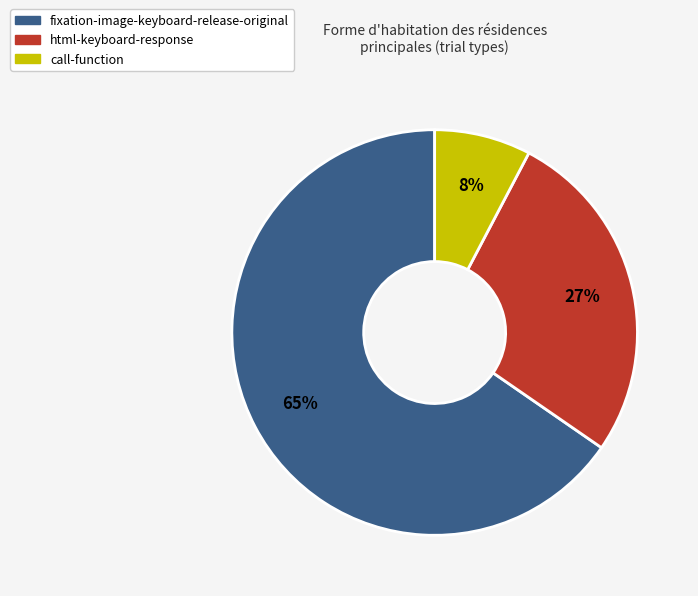

What is the largest slice in the pie chart?

fixation-image-keyboard-release-original